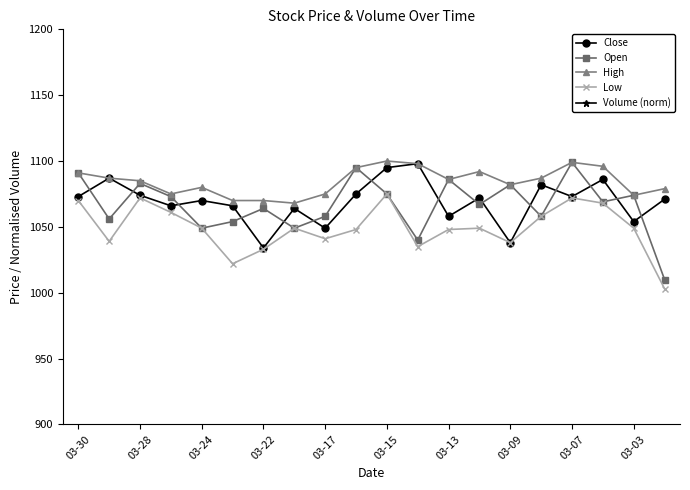

How many categories are shown in the chart?

20